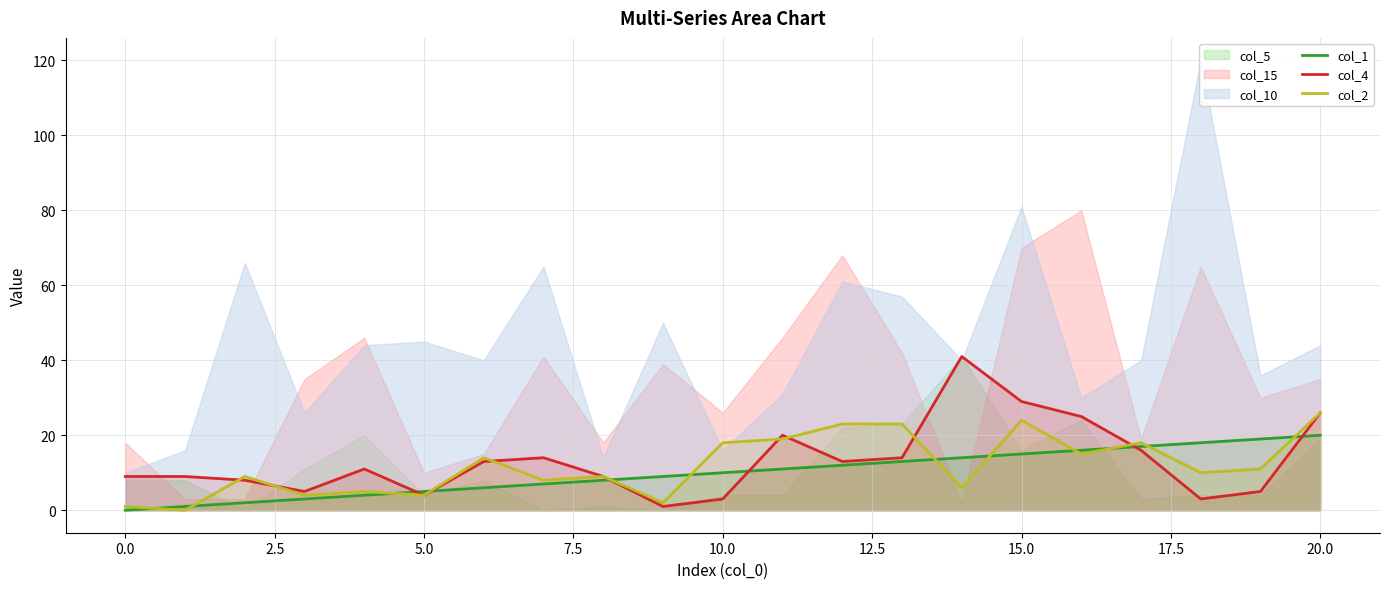

Is it true that col_1 equals 4 at 10.0?

False